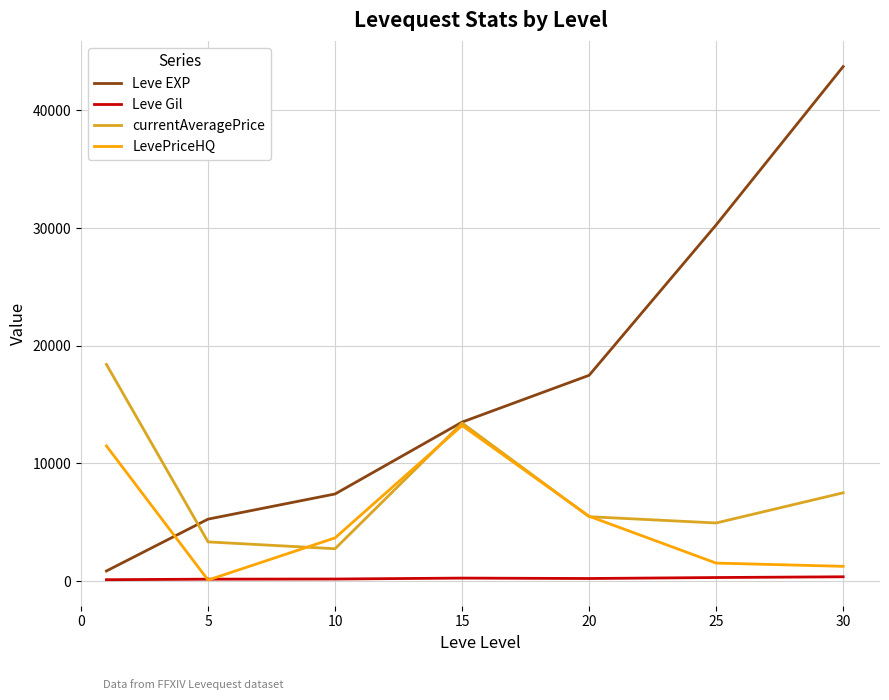

How many lines are shown in the chart?

4